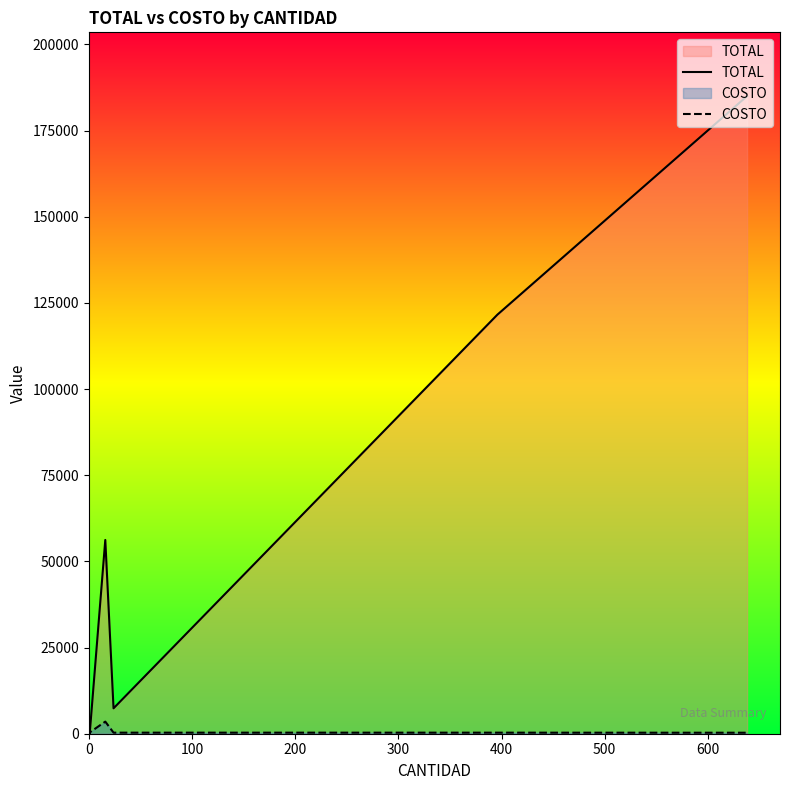

What are all the series names shown in the legend?

TOTAL, COSTO